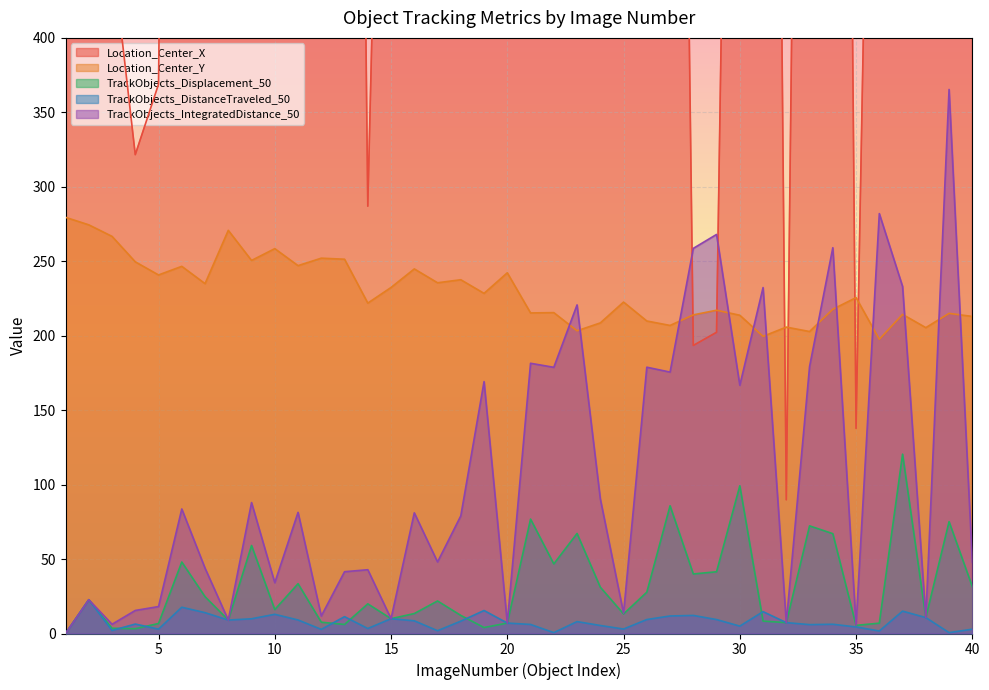

How many data points in Location_Center_Y are less than 225?

20